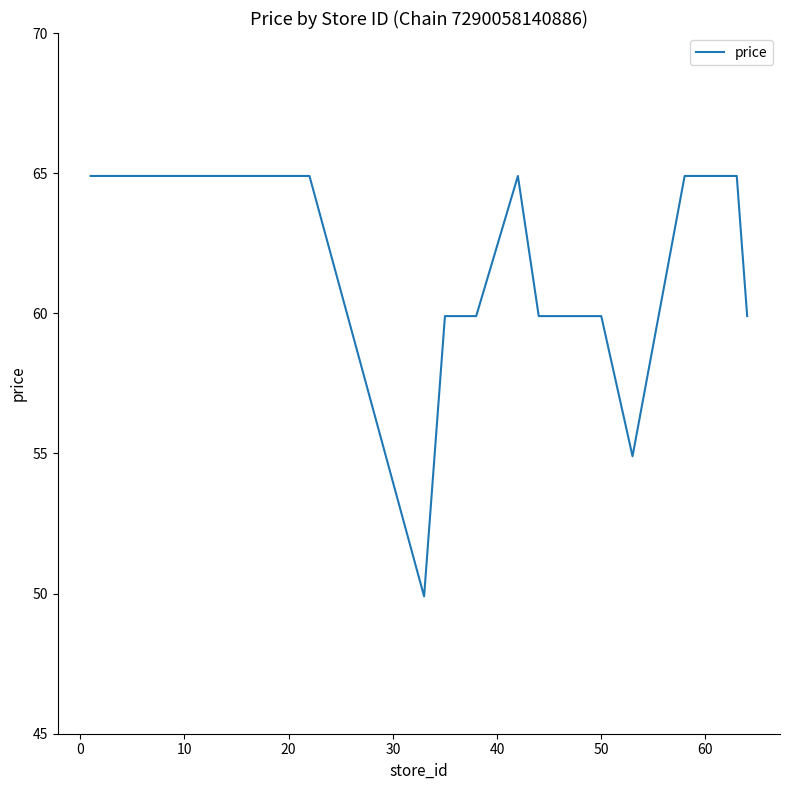

What is the greatest value displayed?

64.9